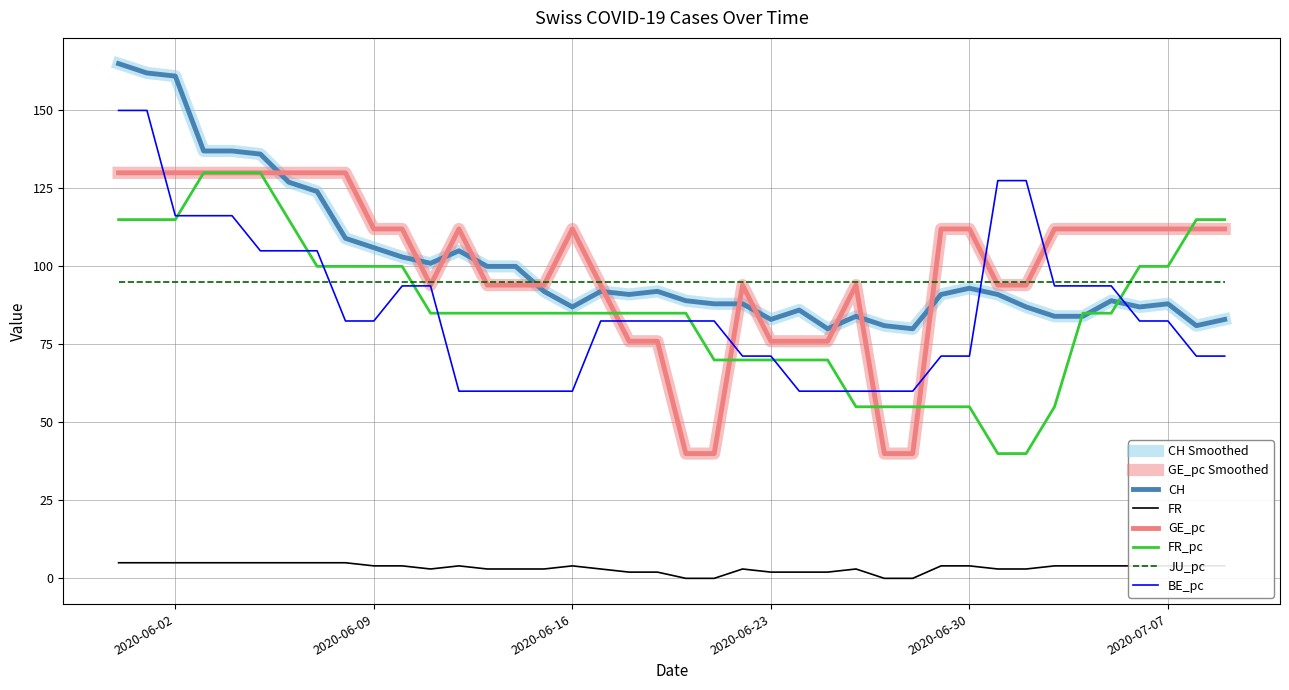

True or false: FR has more than 2 interior local peaks.

True